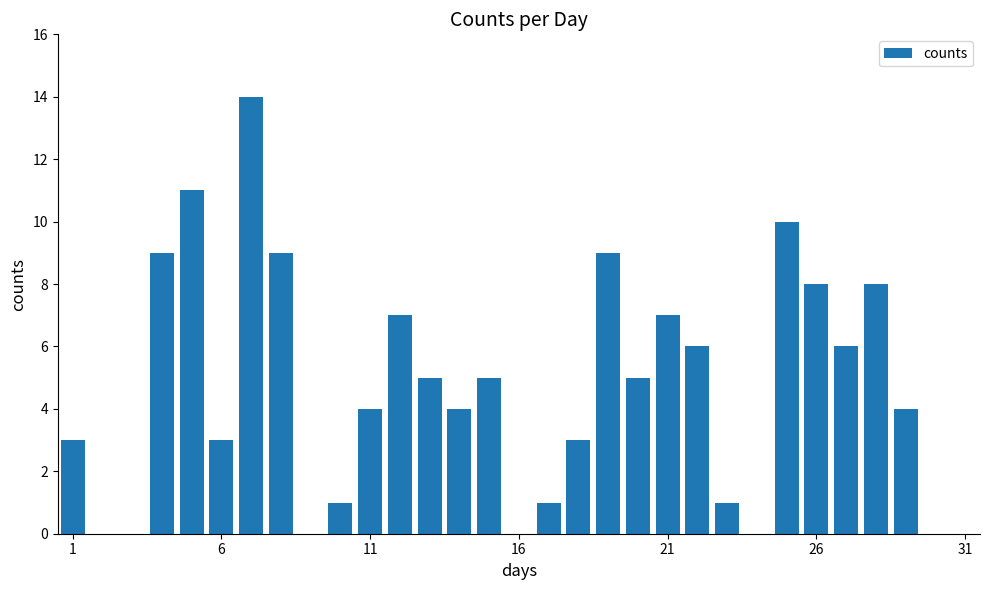

What is the maximum value shown in the chart?

14